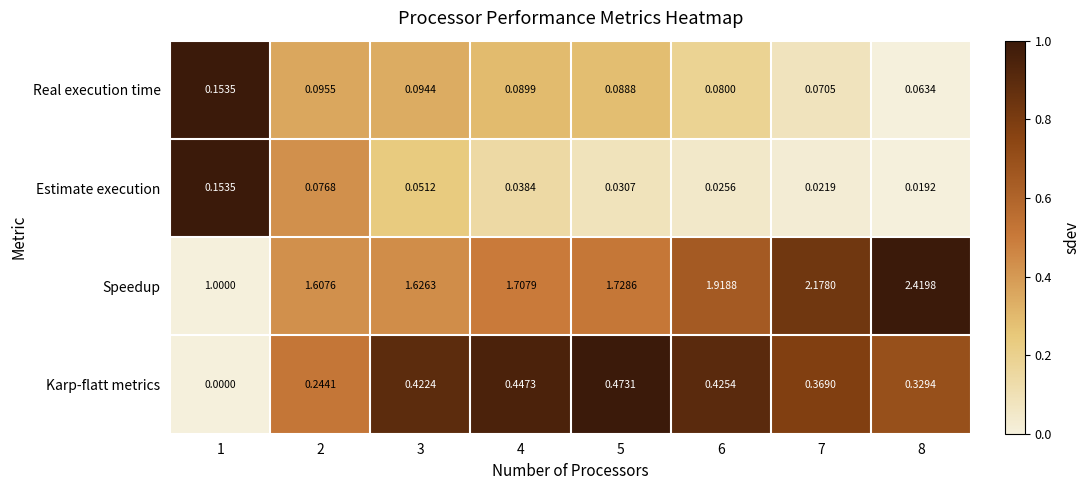

Which series has the largest total across all categories?

Speedup